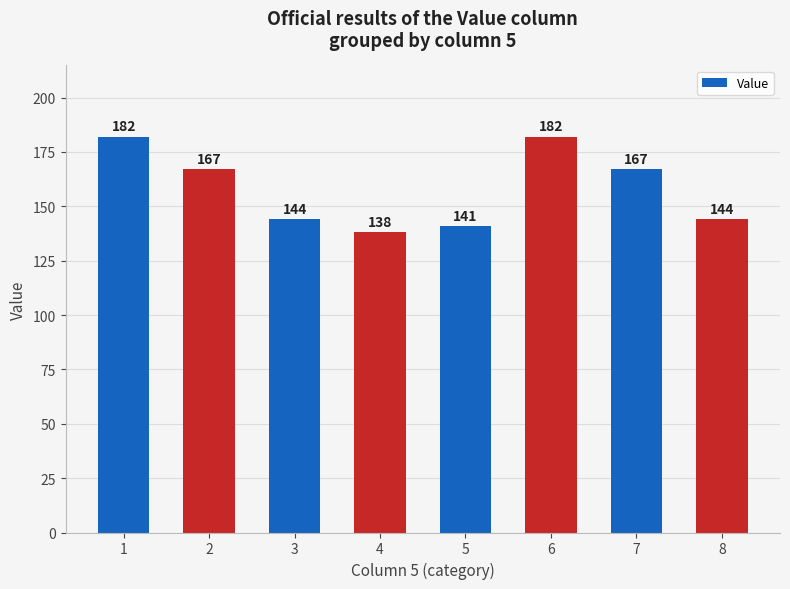

What is the average value?

158